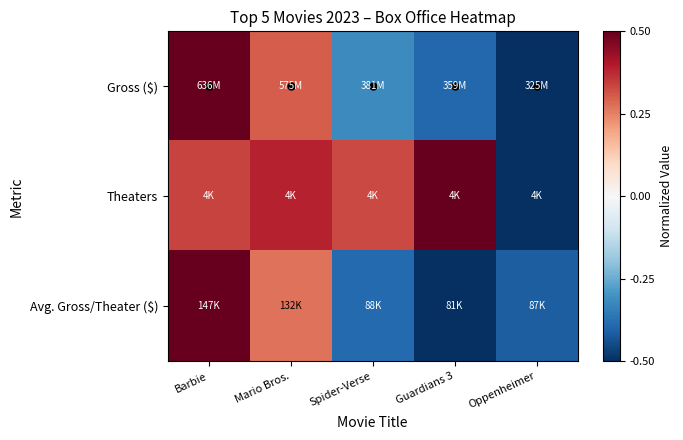

What is the spread (max minus min) of values at Barbie?

0.2